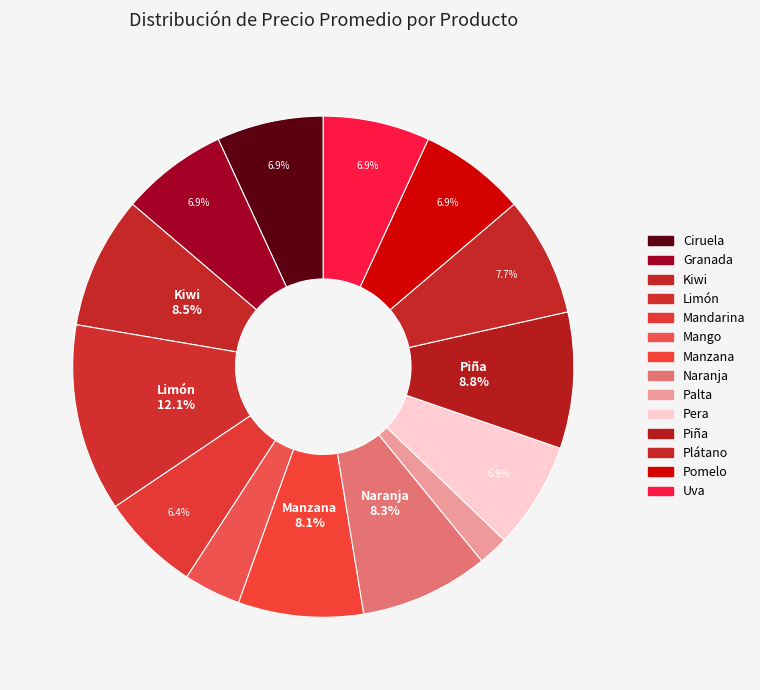

How many segments does this pie chart have?

14